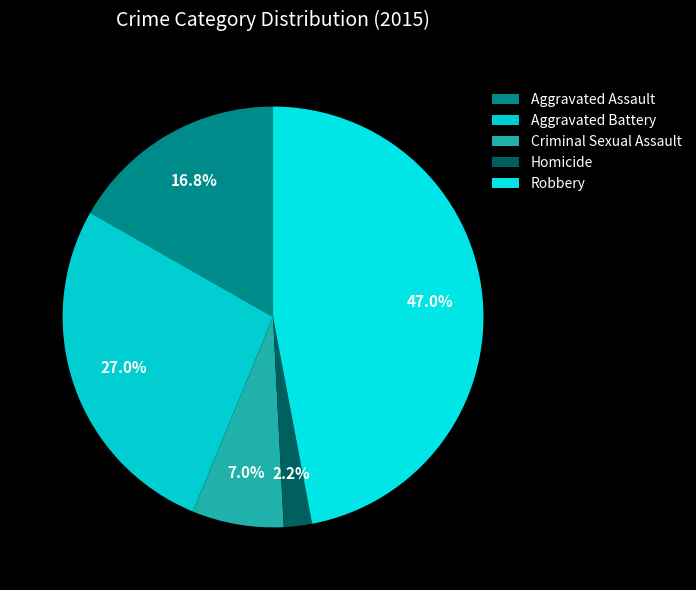

Which has a higher value, Robbery or Aggravated Assault?

Robbery